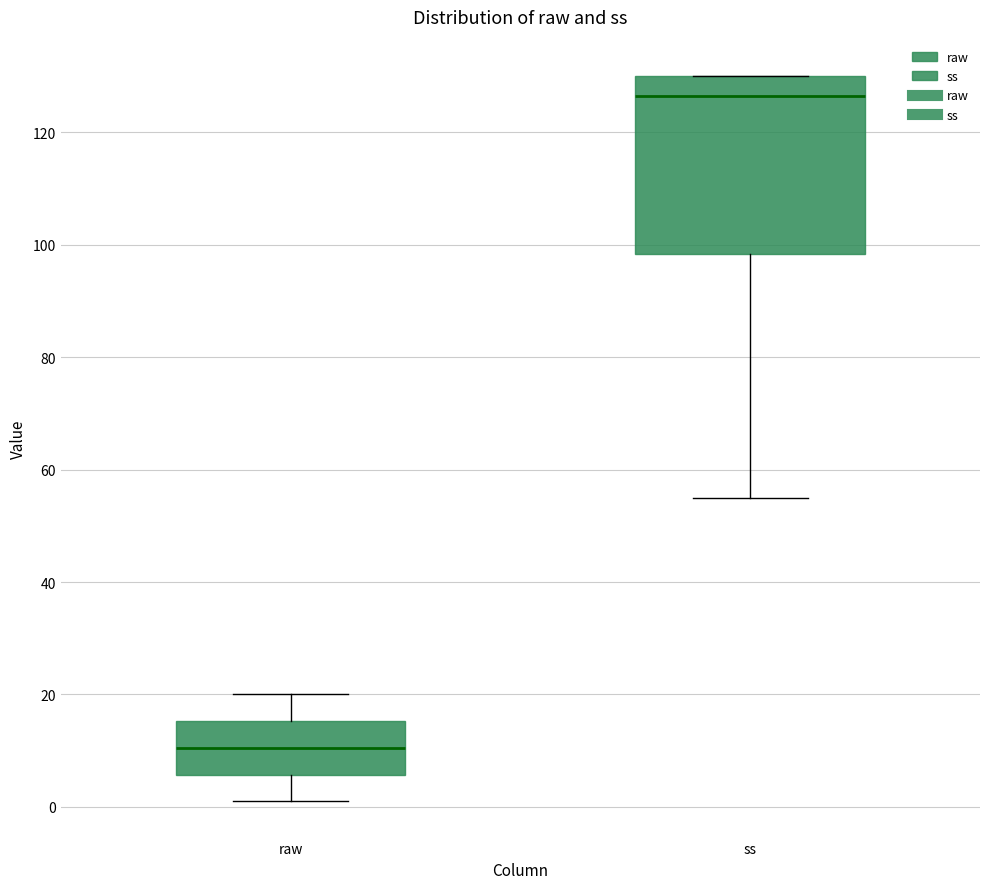

Reading left to right, transcribe this box plot: for each box, give where its median line is, the range the box spans, and where its two whiskers end, as read against the y-axis. The values are not printed on the chart, so give them approximately, as read against the axis.

raw: median 10, box 6 to 16, whiskers 2 to 20
ss: median 126, box 98 to 130, whiskers 56 to 130